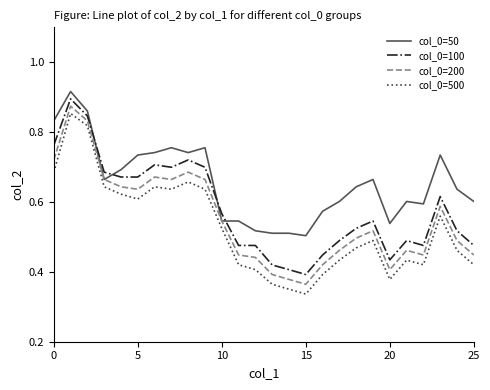

List the series in order of their overall mean, lowest first.

col_0=500, col_0=200, col_0=100, col_0=50